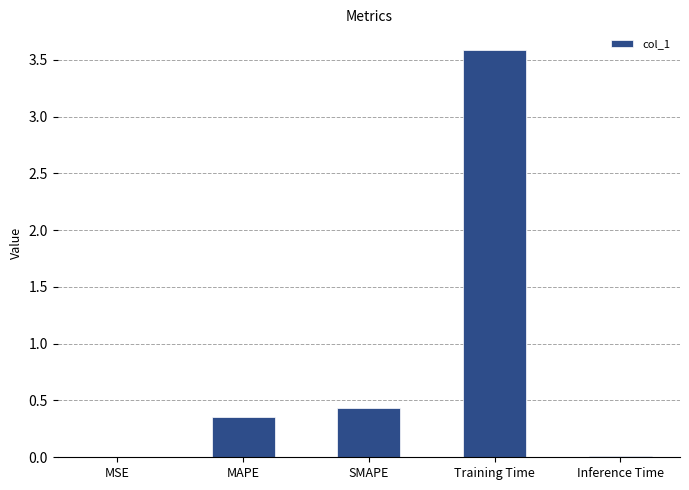

What is the greatest value displayed?

3.6